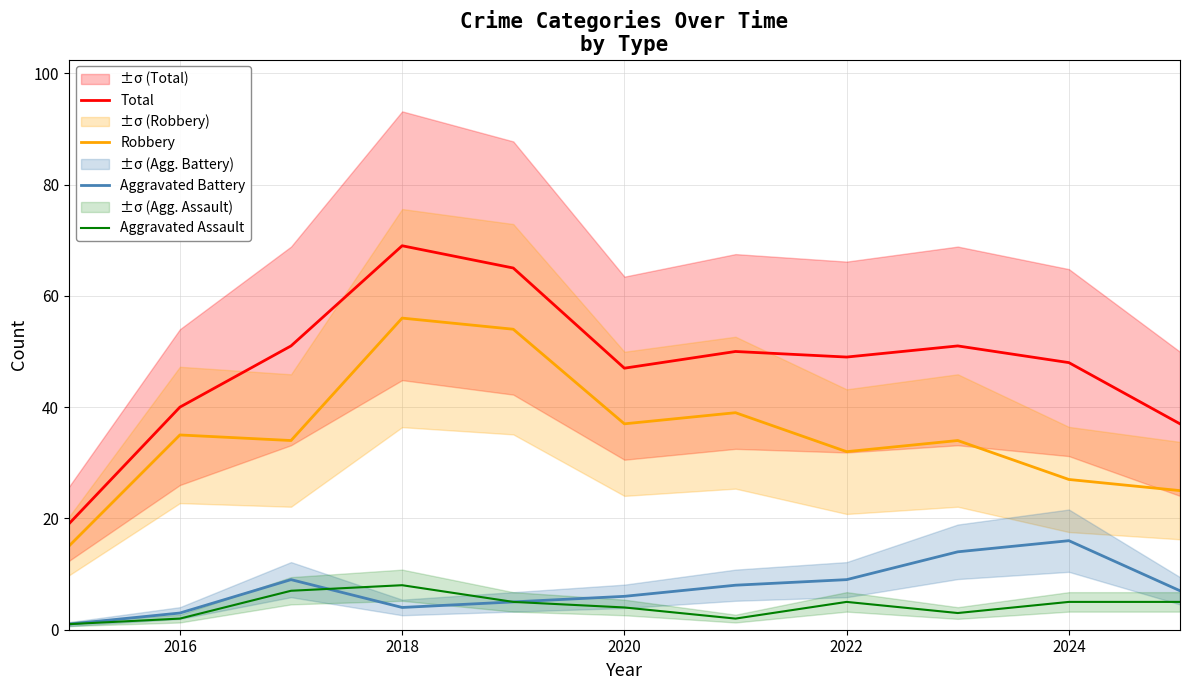

What is the lowest value of the Total series?

19